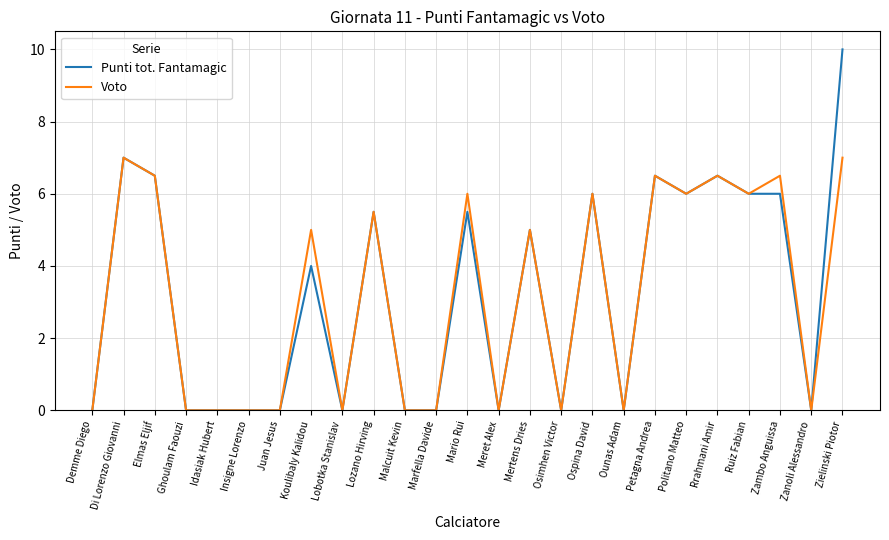

What is the difference between the maximum and second lowest values in the Punti tot. Fantamagic series?

10.0